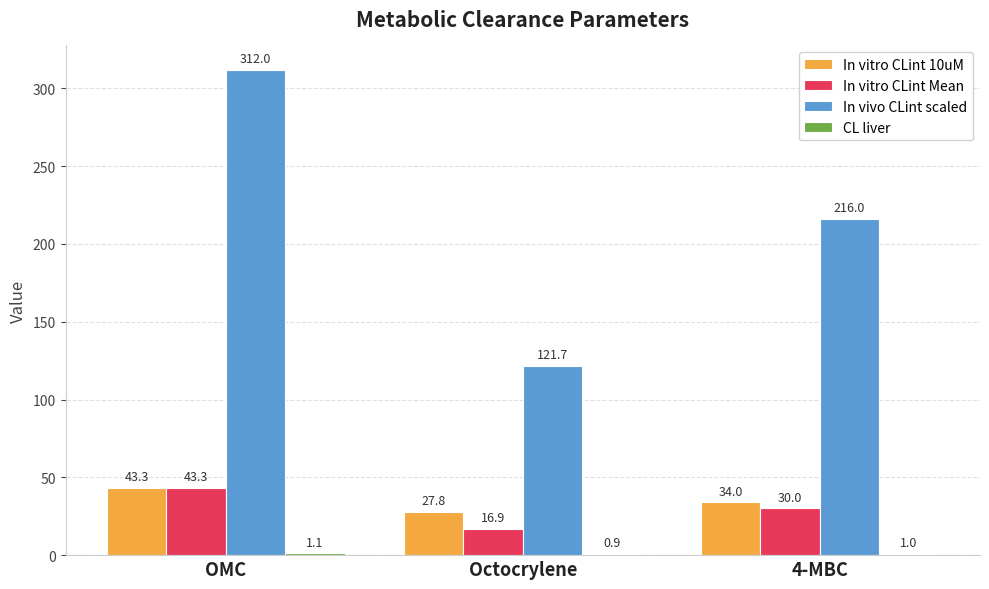

At which label is In vitro CLint Mean closest to 30?

4-MBC